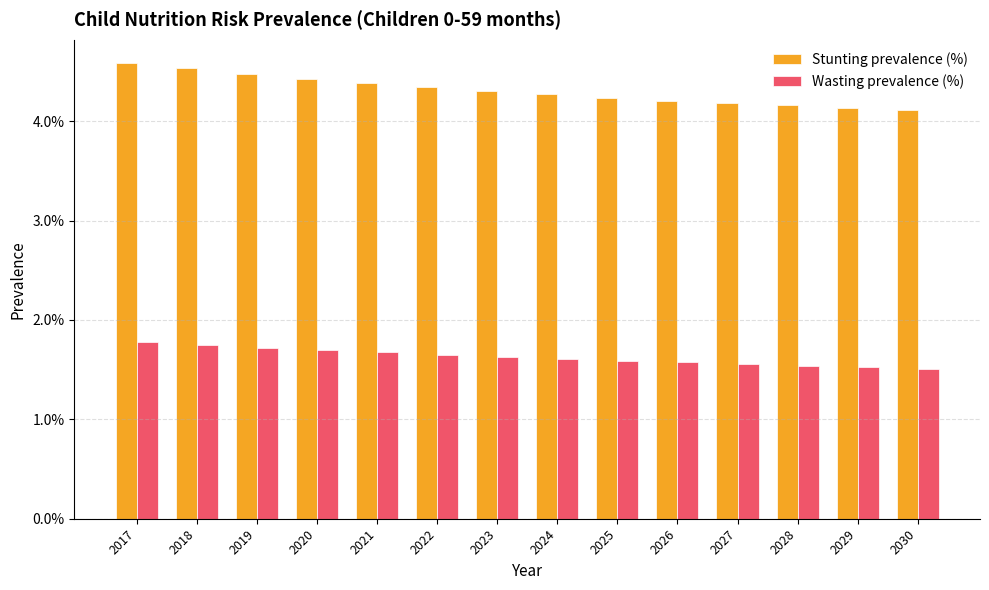

Are the bars horizontal?

No